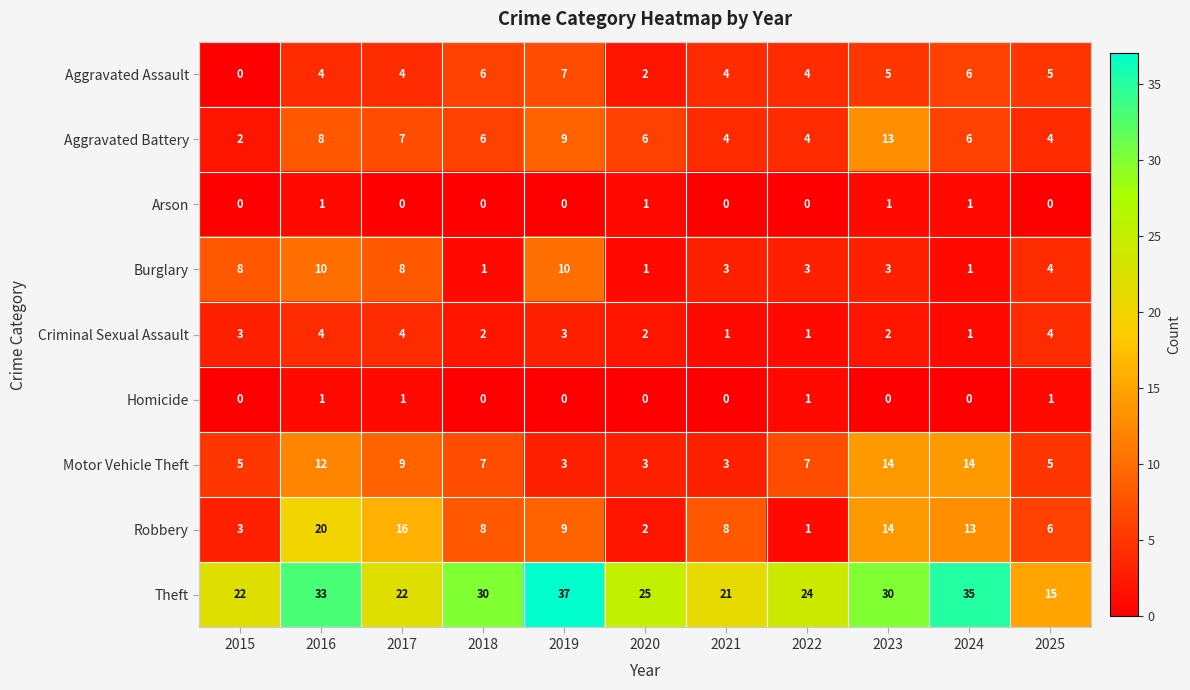

At how many categories does at least one series exceed 0?

11